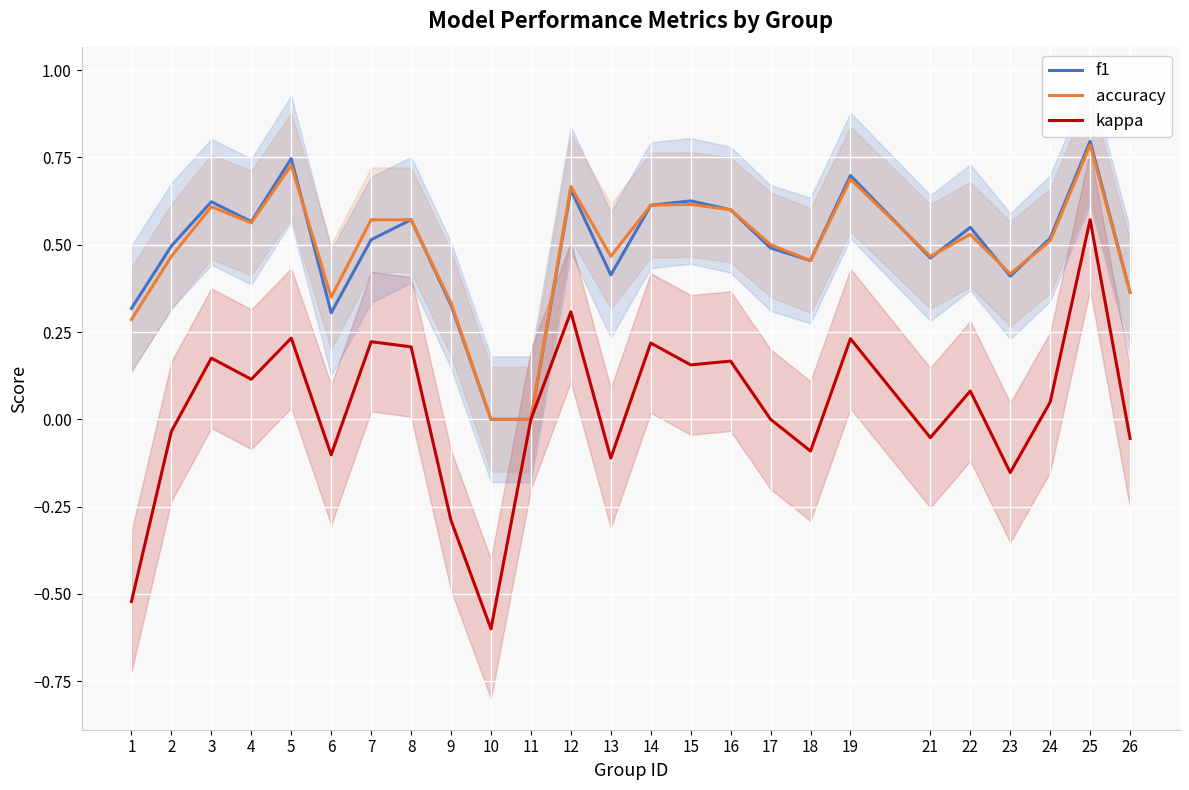

At which category is the sum across all series the highest?

25